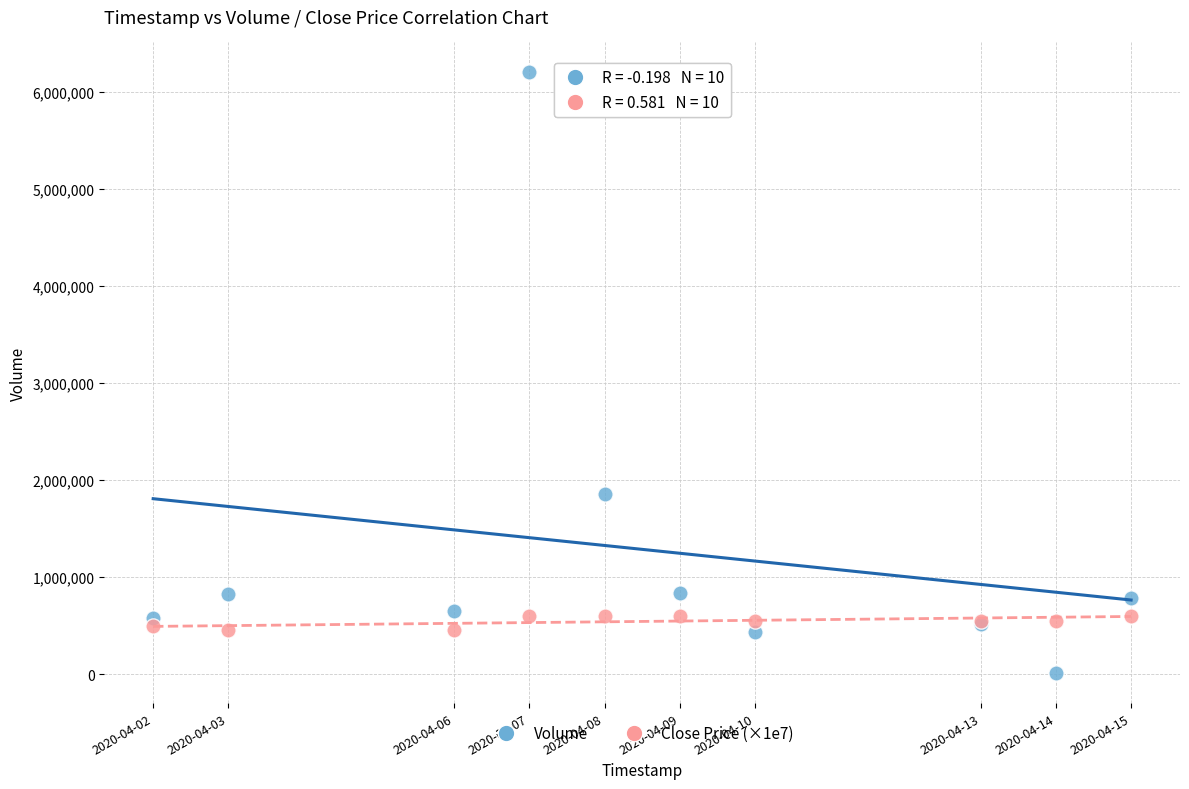

In the Volume series, what Y value is closest to 3106350?

1857000